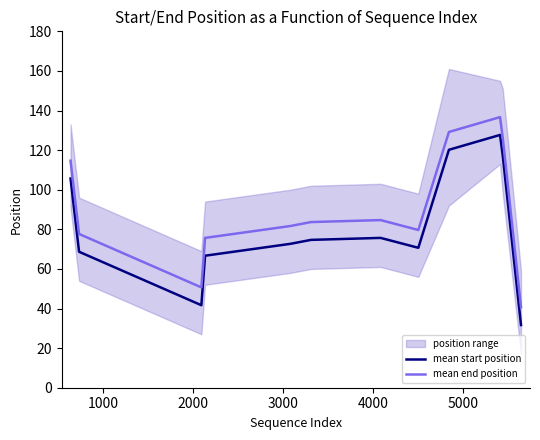

What is the difference between the maximum and second lowest values in the mean end position series?

86.0